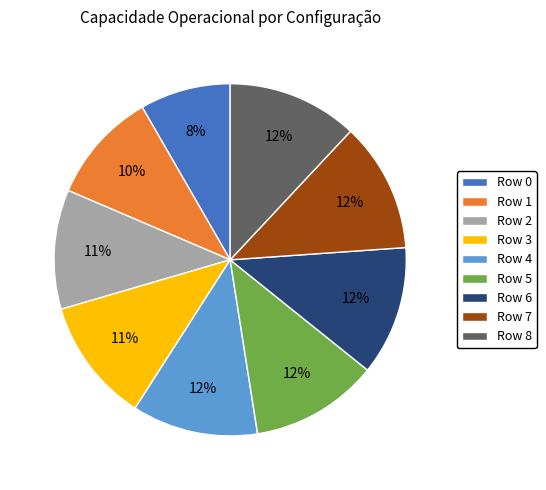

Between Row 3 and Row 8, which is larger?

Row 8